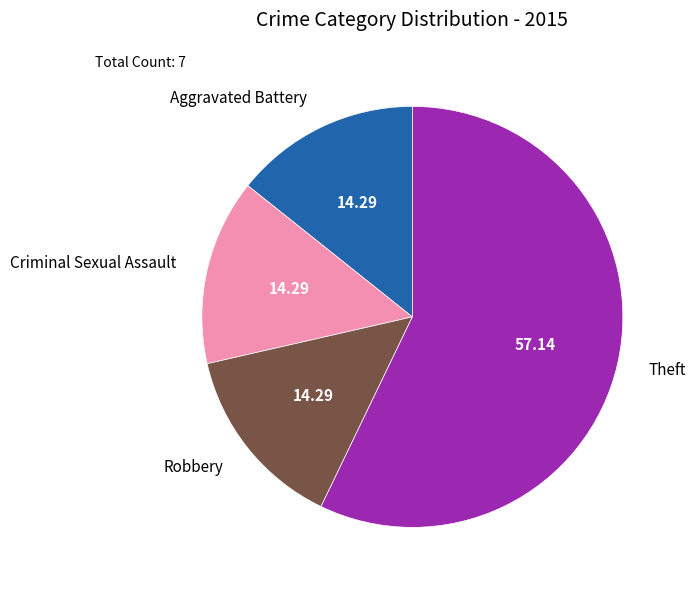

Approximately how many times larger is the value at Theft compared to Robbery?

4.0